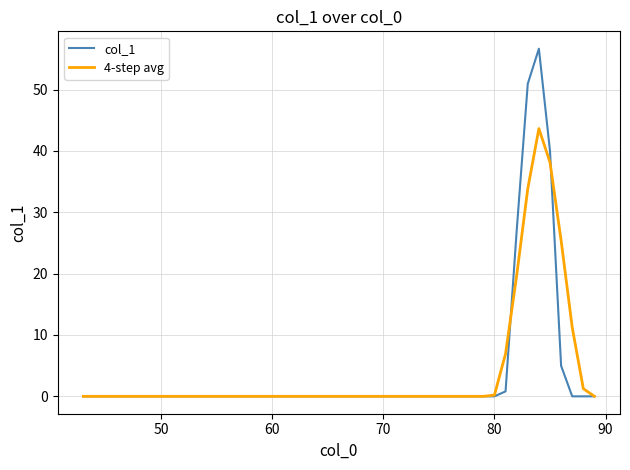

Rank the series by their maximum value, from highest to lowest.

col_1, 4-step avg